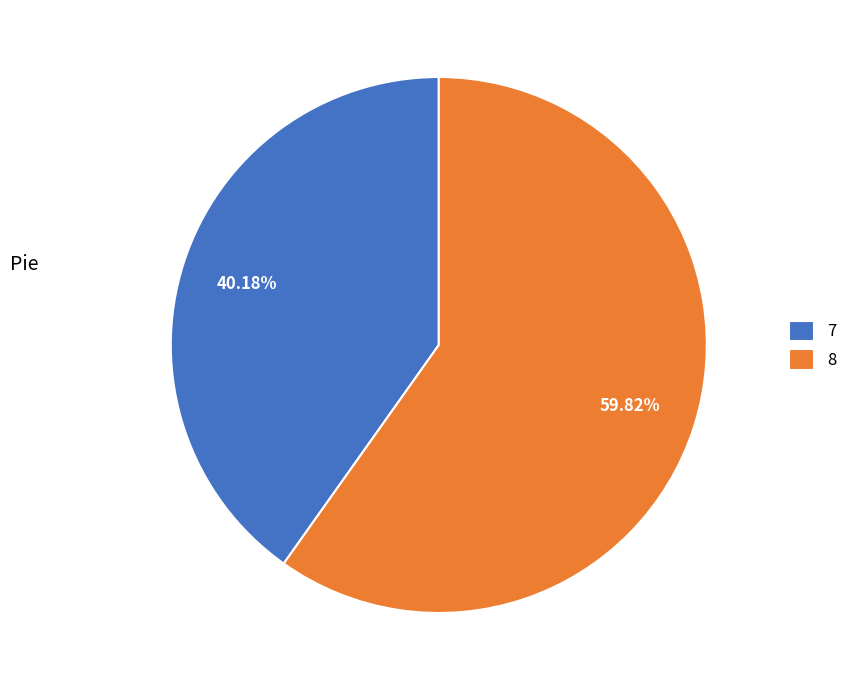

How many segments does this pie chart have?

2